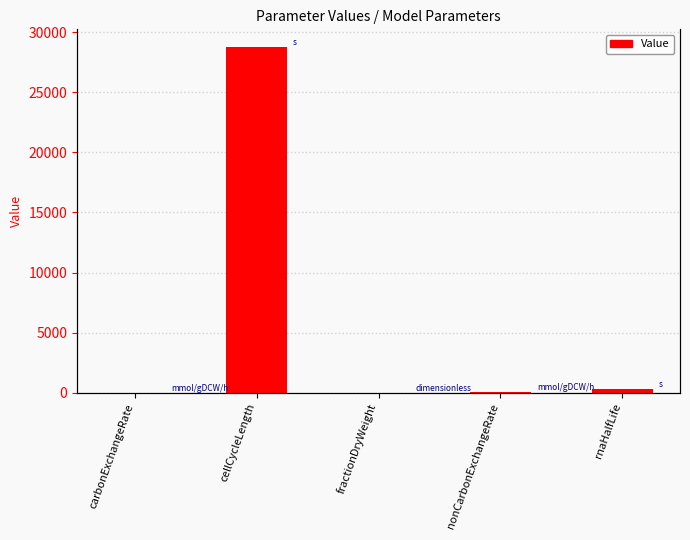

What is the change in value from fractionDryWeight to nonCarbonExchangeRate?

+19.7